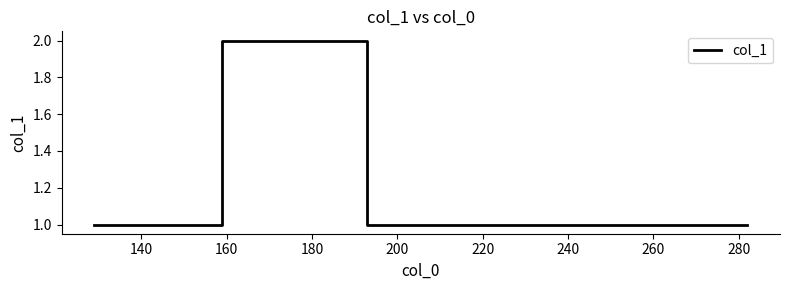

How many interior local peaks (higher than both neighbors) does the data have?

1